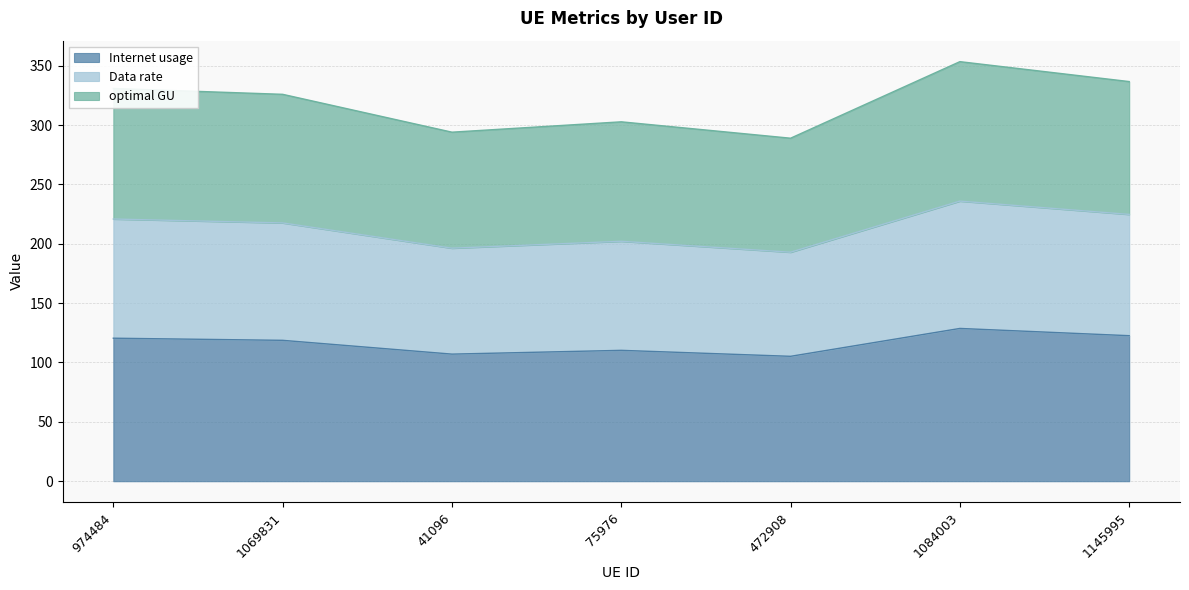

At which category does the chart reach its minimum across all series?

472908